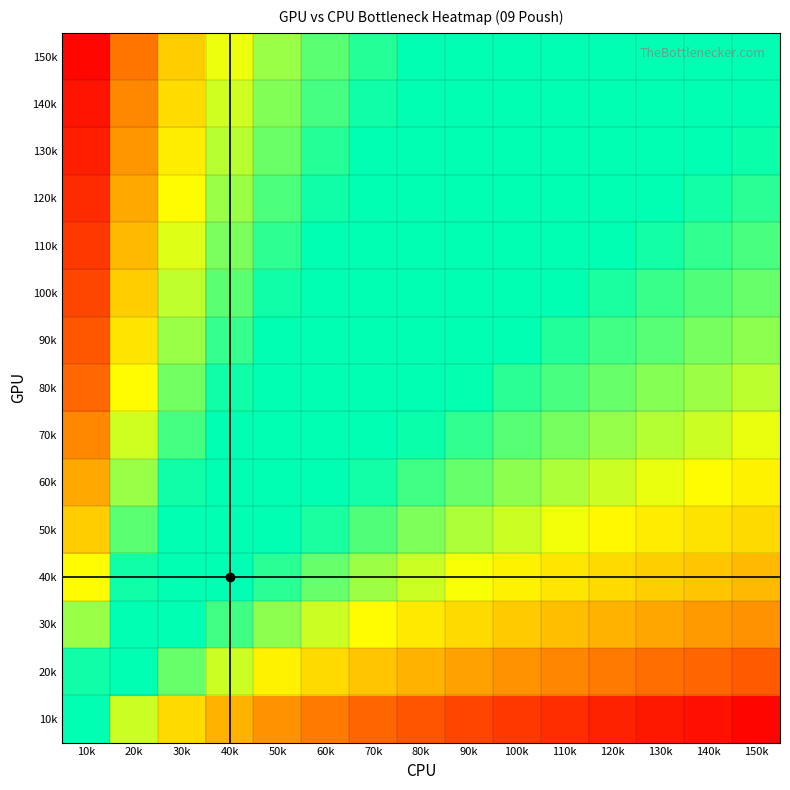

What is the maximum value shown in the chart?

3.9